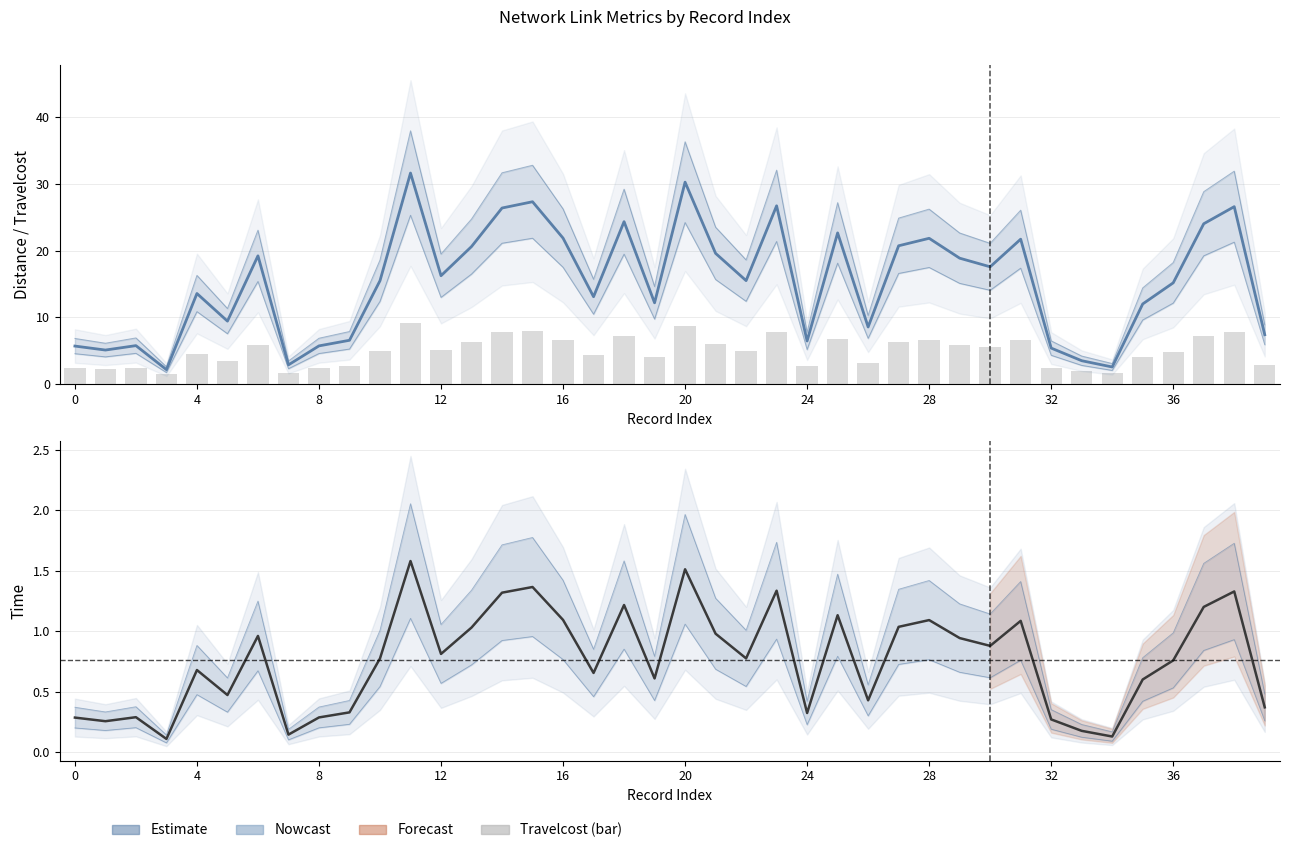

Is it true that Distance equals 7.0 at 19?

False